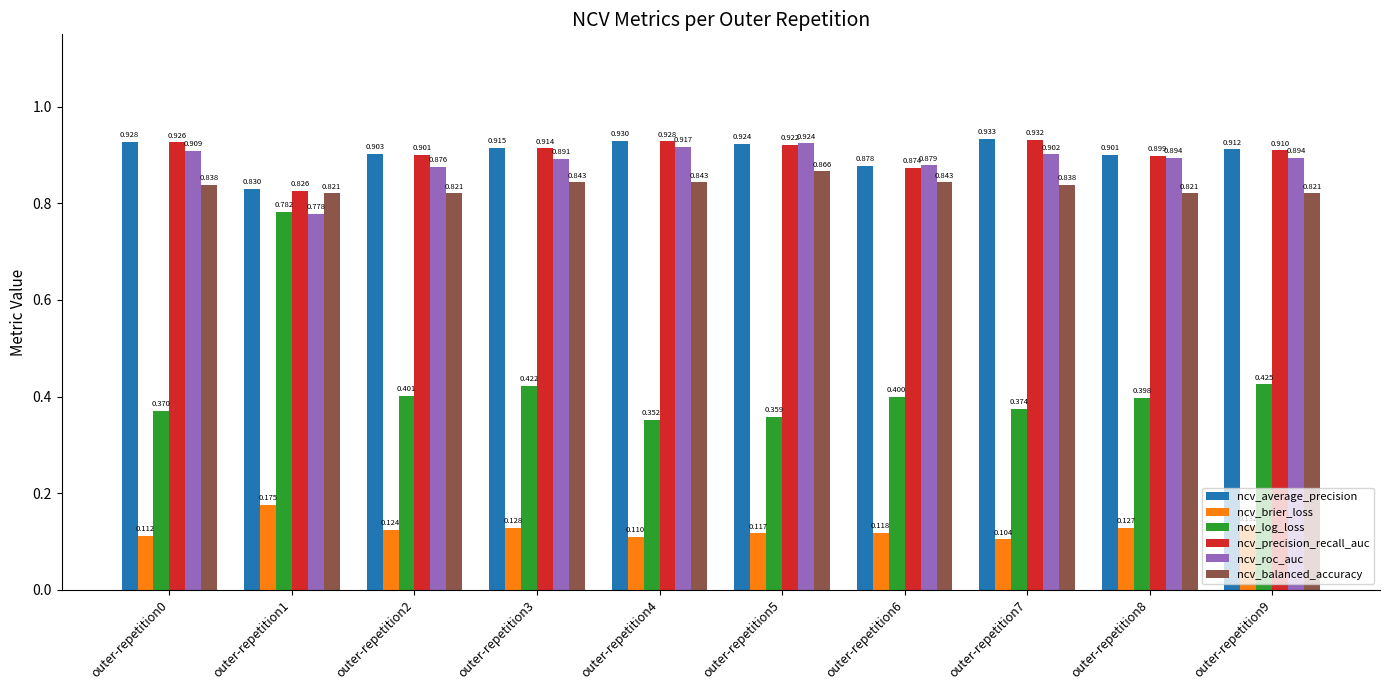

How many bars are there in total?

60